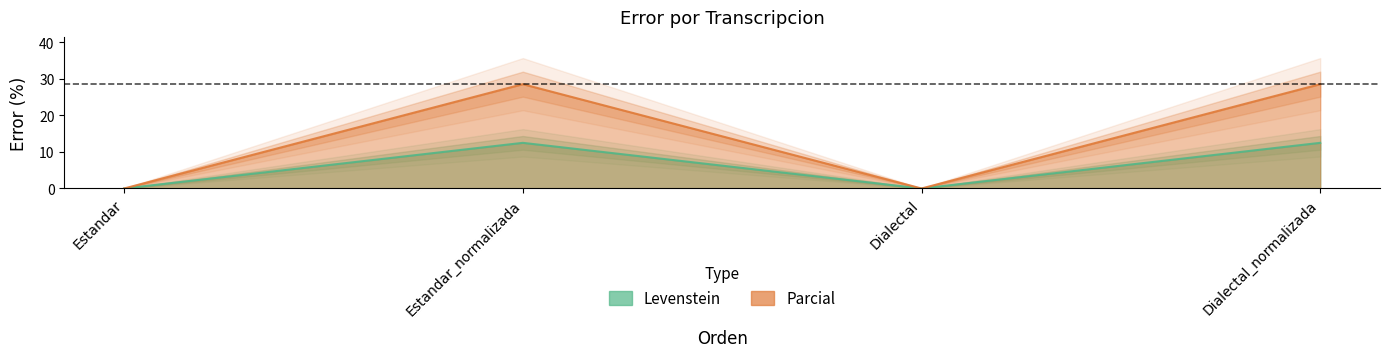

What is the label of the 1st point from the left?

Estandar